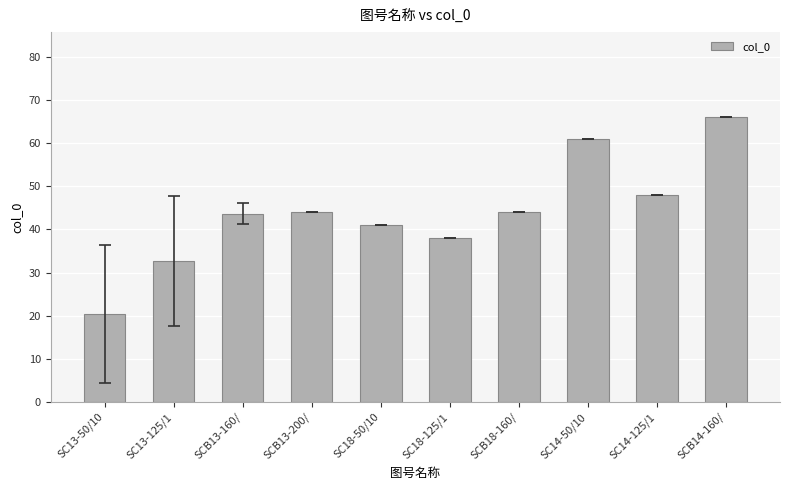

The chart shows a value of 66.0 at SCB14-160/. True or false?

True